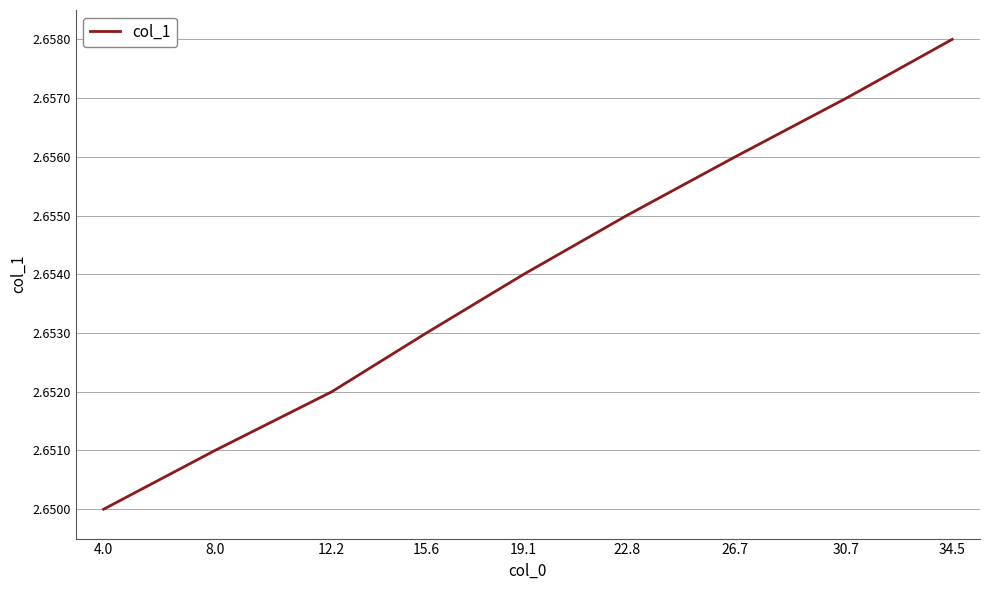

Rank the categories by value from highest to lowest.

34.5, 30.7, 26.7, 22.8, 19.1, 15.6, 12.2, 8.0, 4.0